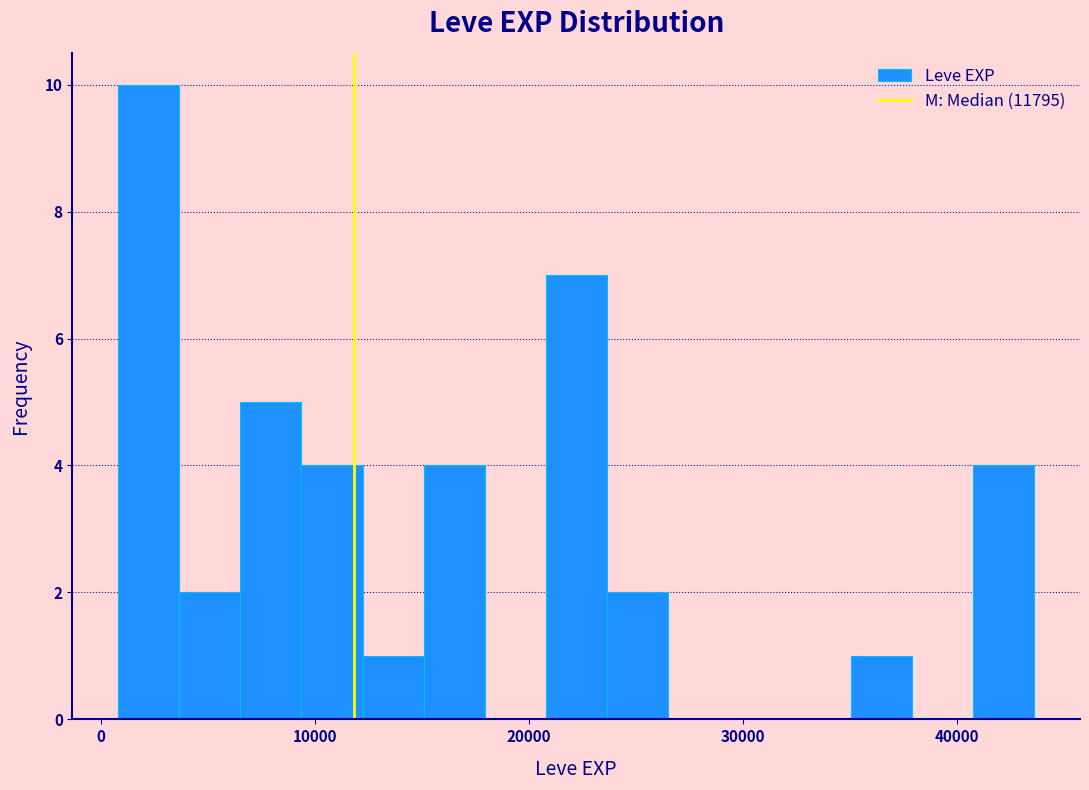

Read against the x-axis, roughly where is the centre of the tallest bar?

2000